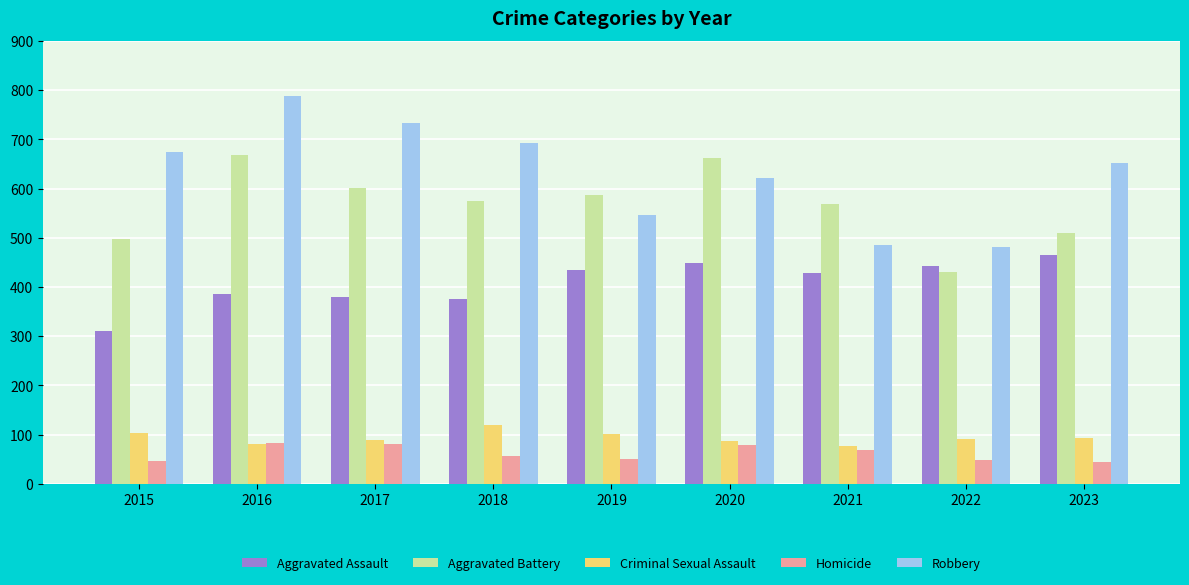

How many bars are there in each group?

5